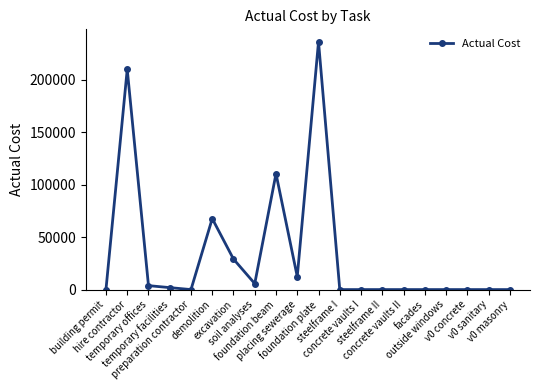

The chart shows a value of -138994.3 at concrete vaults I. True or false?

False